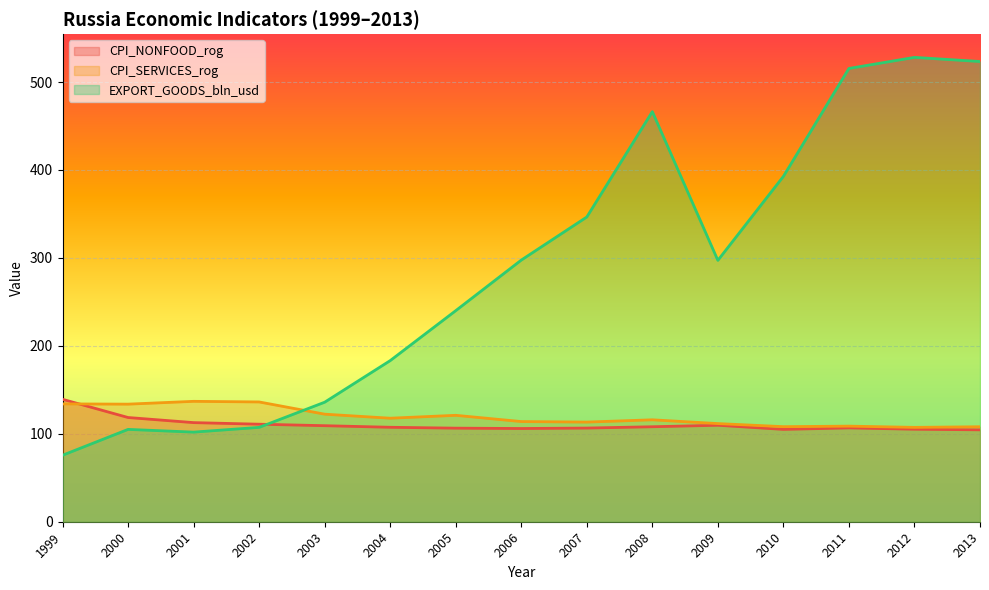

How many lines are shown in the chart?

3